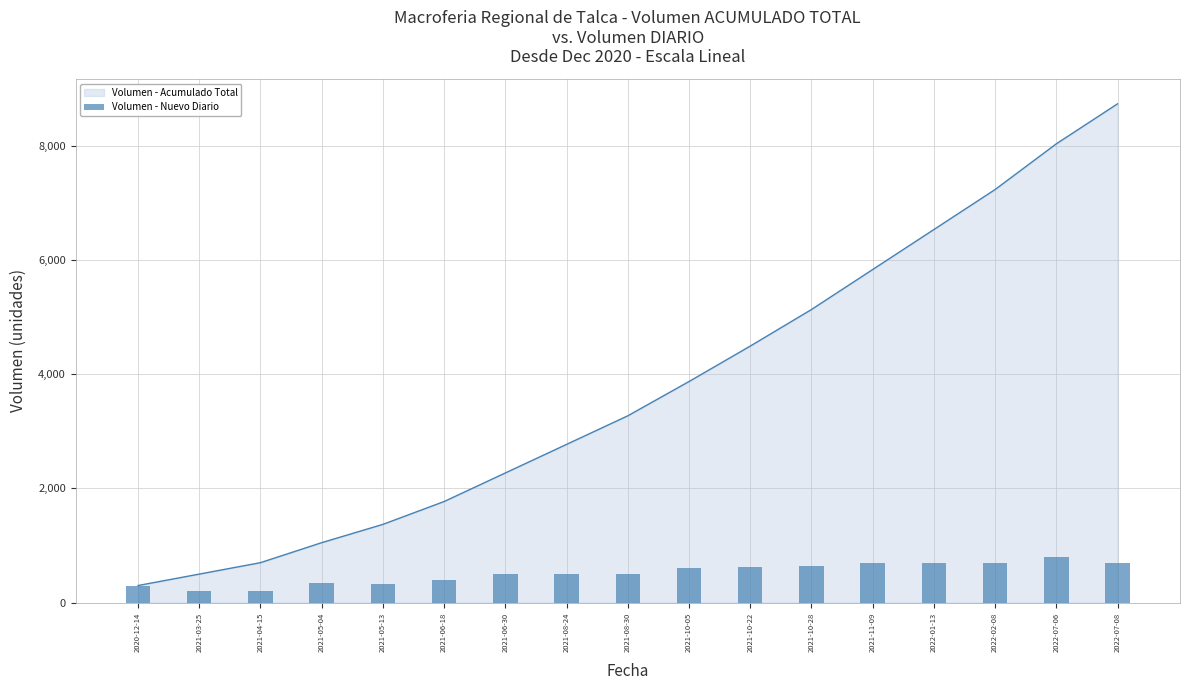

At which label is the value closest to 500?

2021-06-30